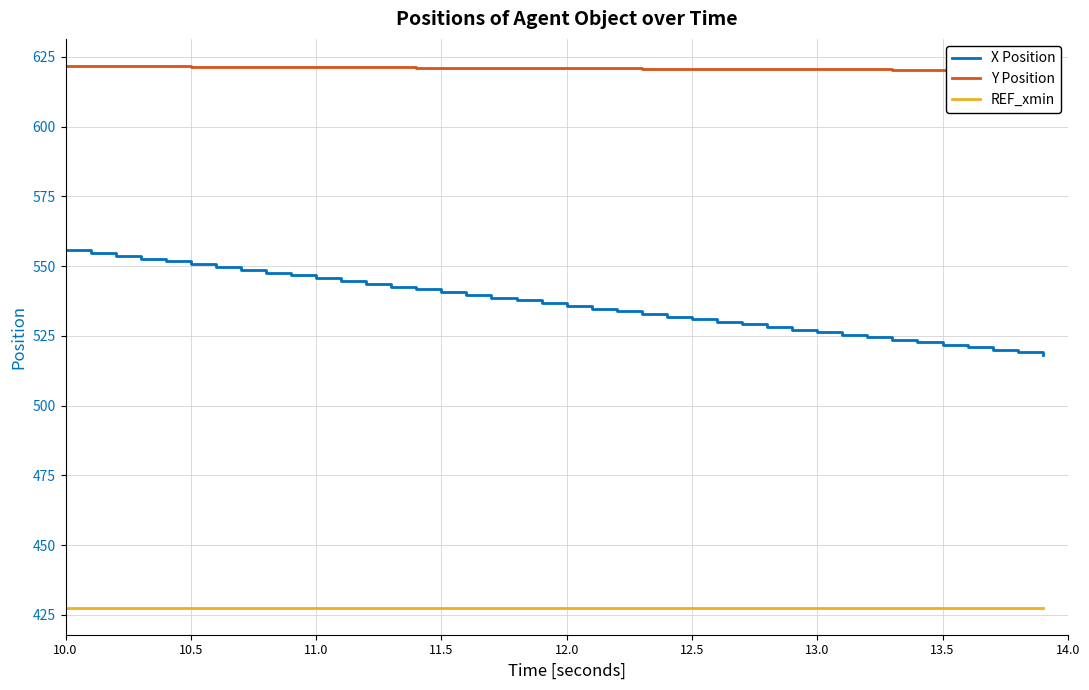

What is the minimum value for REF_xmin?

427.6